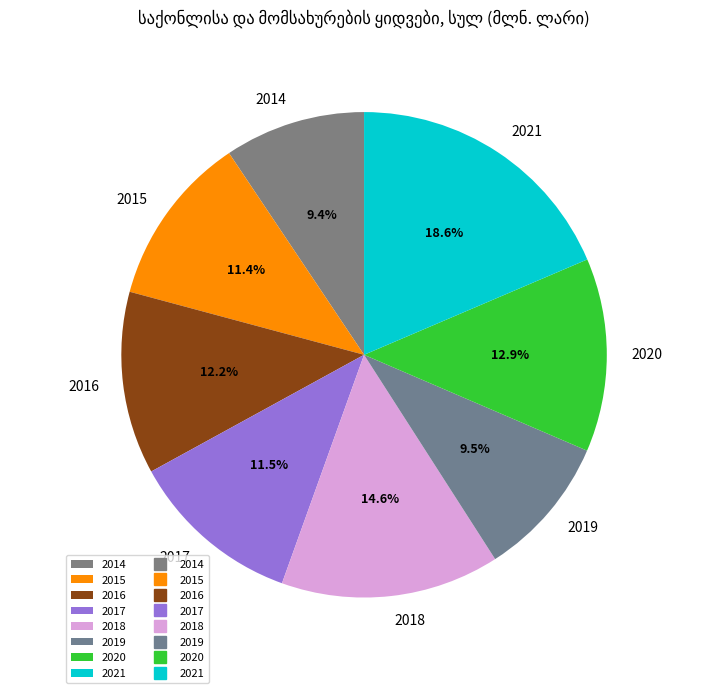

What percentage is NOT represented by 2017?

88.5%